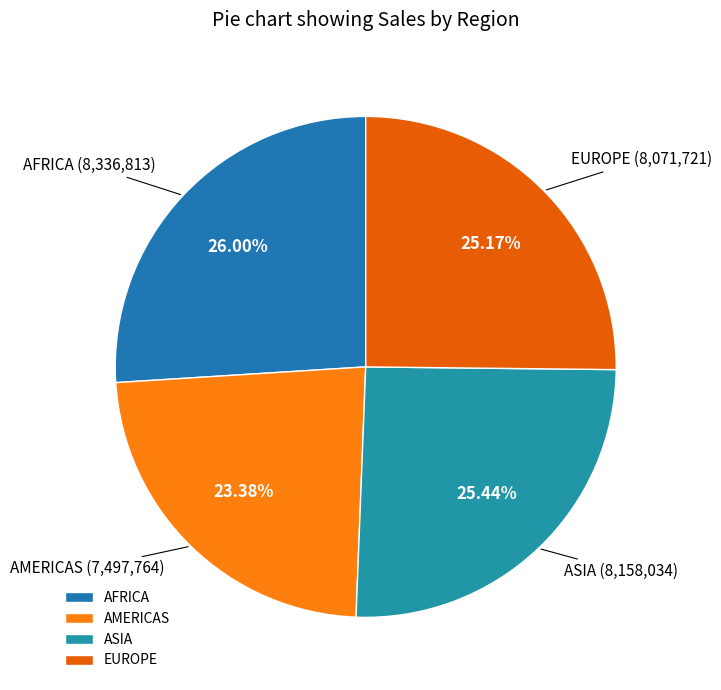

Which category has the biggest portion of the pie?

AFRICA